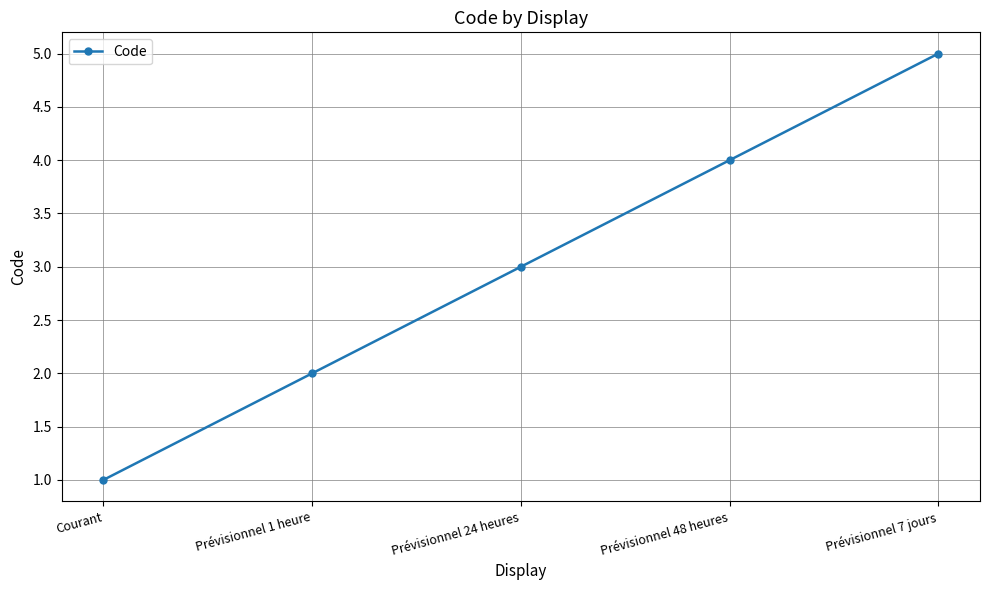

What is the smallest value displayed?

1